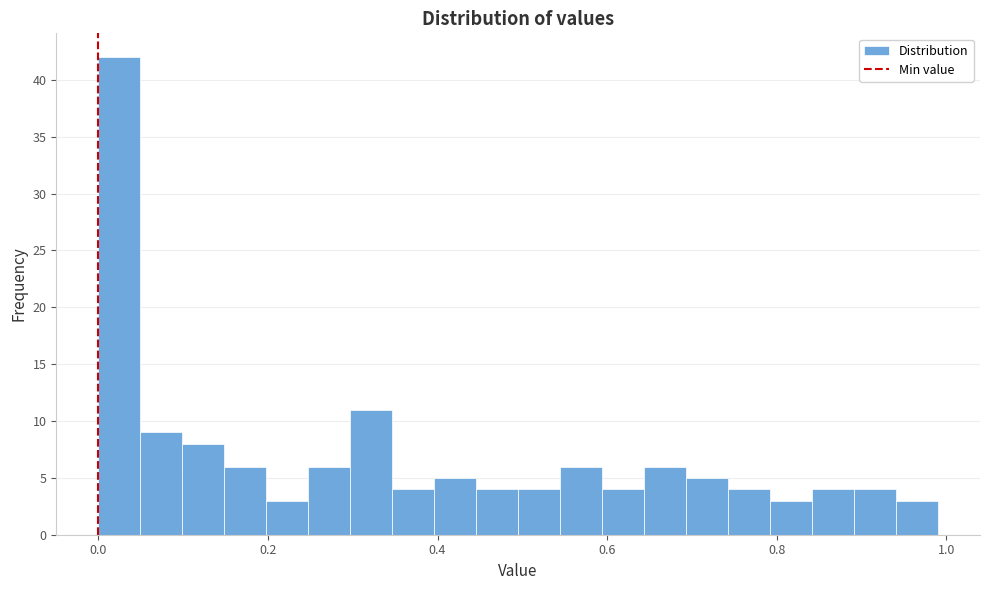

Read against the x-axis, roughly where is the centre of the tallest bar?

0.02